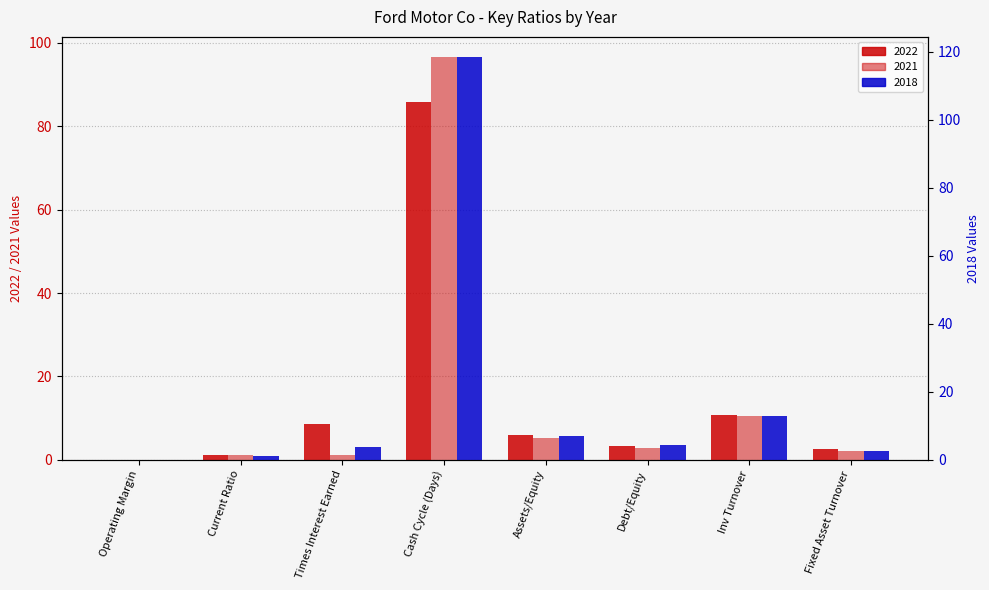

Reading left to right, list all the values displayed in this chart.

2022: 0.0	1.2	8.7	85.9	5.9	3.2	10.8	2.5
2021: 0.0	1.2	1.2	96.6	5.3	2.9	10.5	2.1
2018: 0.0	1.2	3.8	118.4	7.1	4.3	13.0	2.5